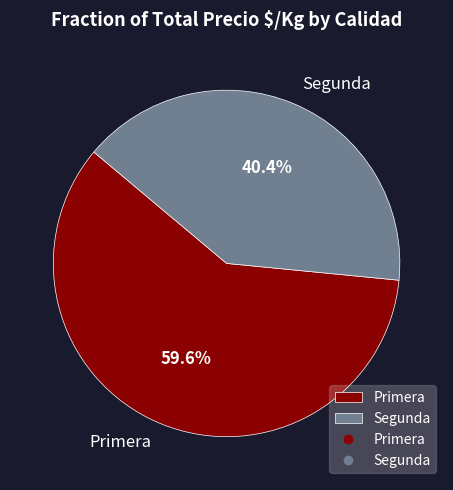

Does any single category account for the majority?

Yes